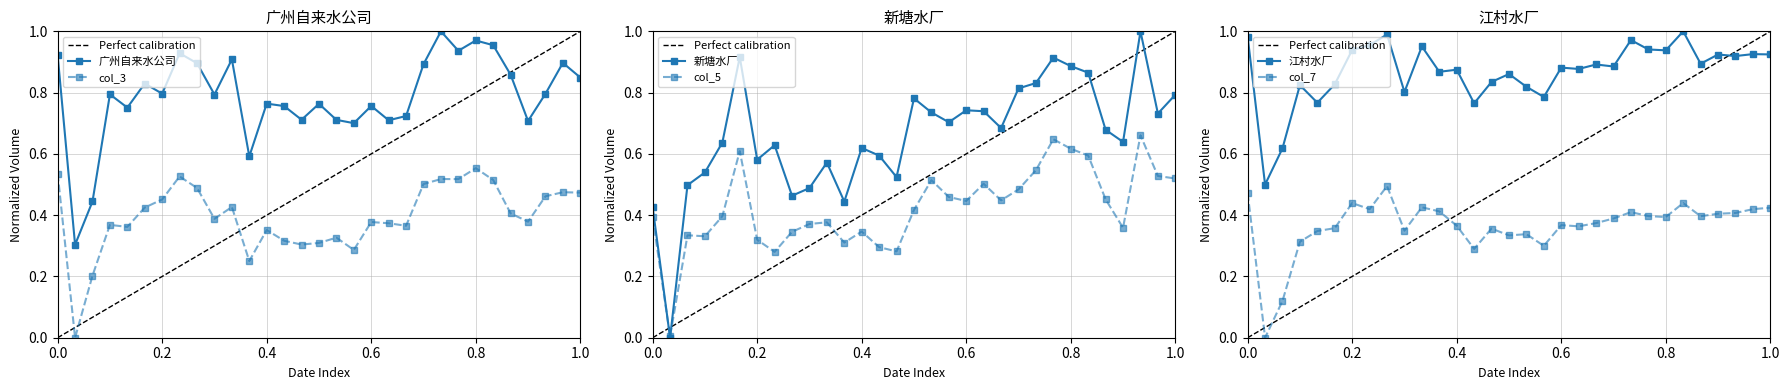

Is it true that 广州自来水公司 equals 1.5 at 0.8?

False